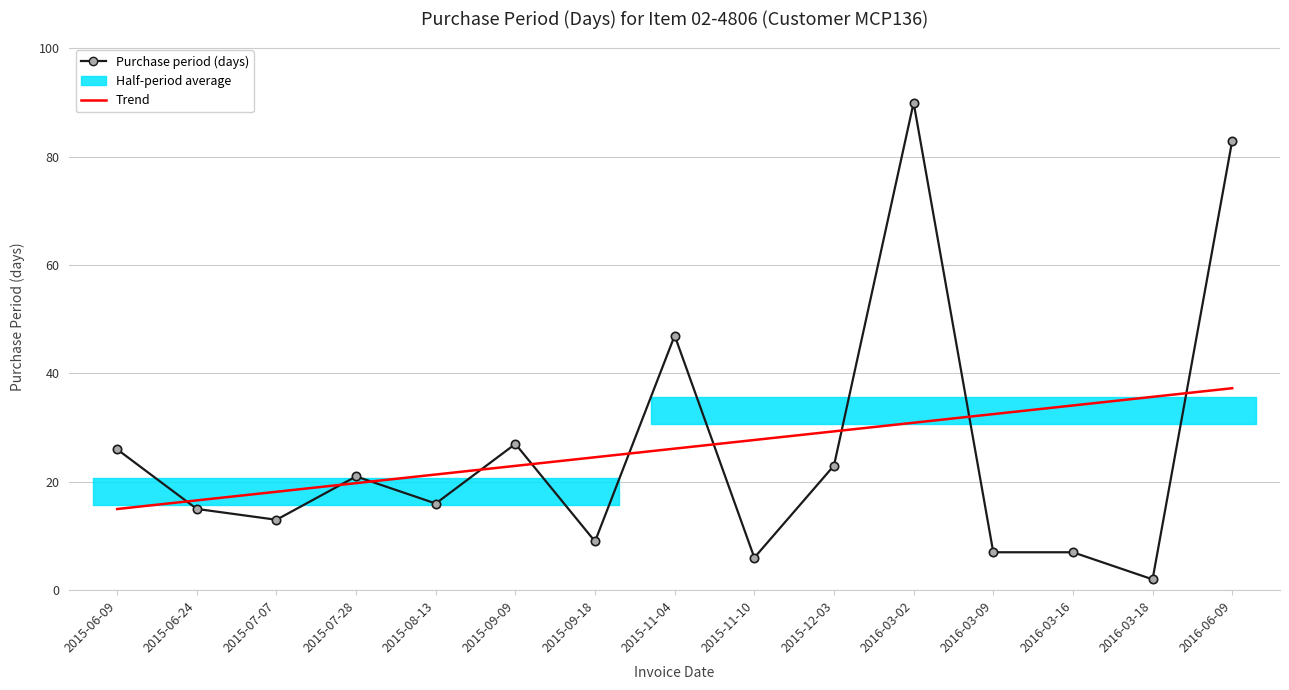

Where is the first local maximum for Purchase period (days)?

2015-07-28